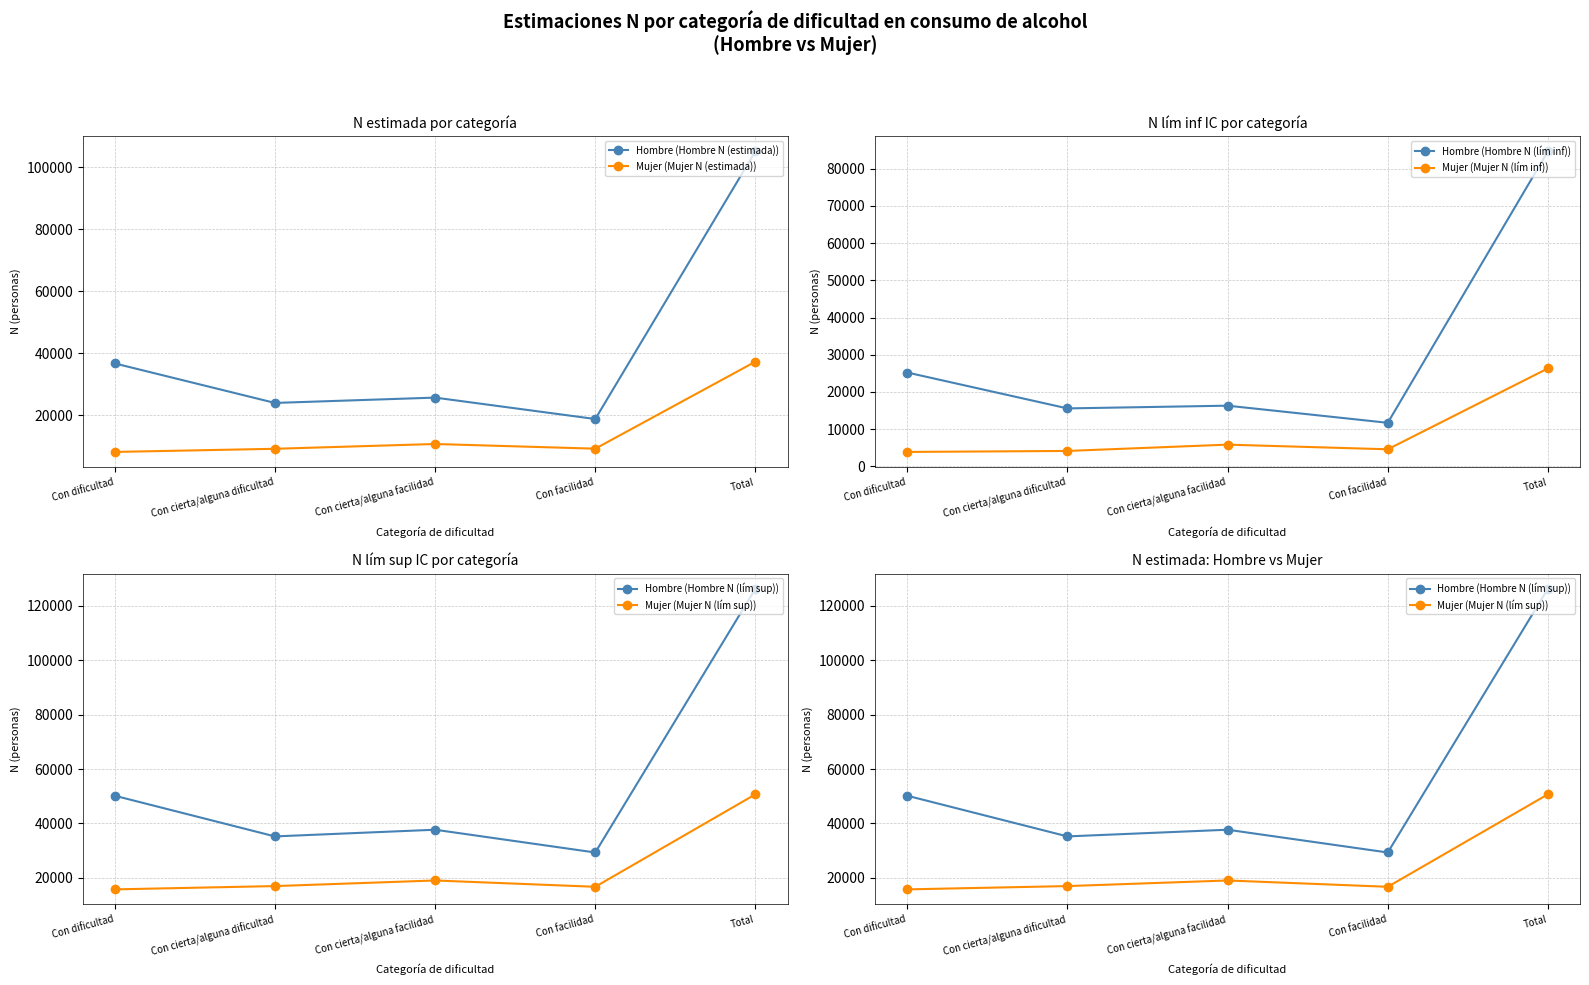

Where does the Hombre (Hombre N (lím inf)) series first go above 16326?

Con dificultad